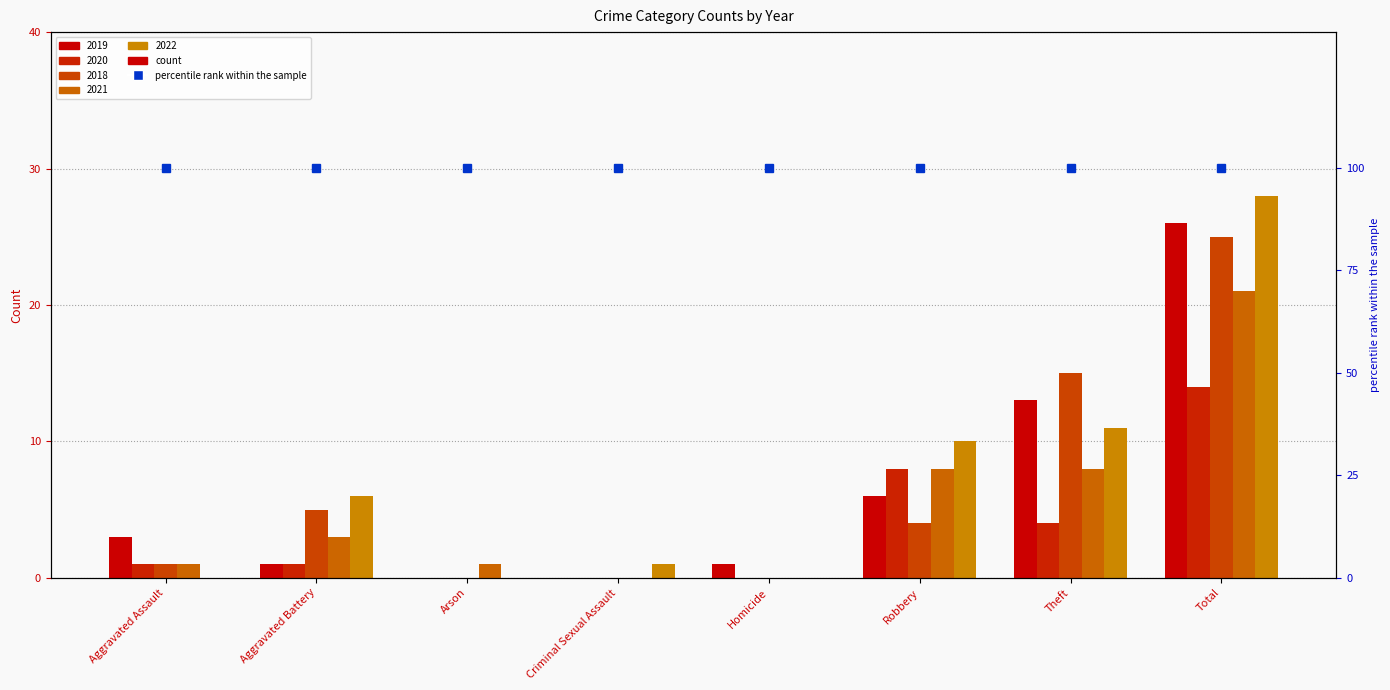

What is the spread (max minus min) of values at Criminal Sexual Assault?

1